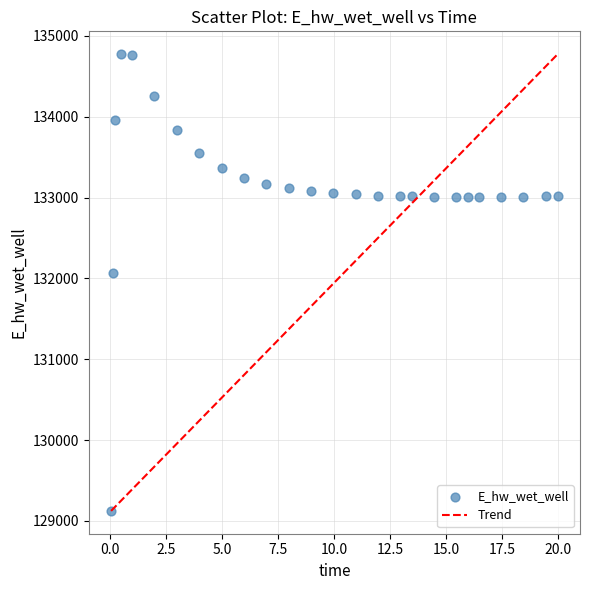

What is the range of X values (max minus min)?

20.0